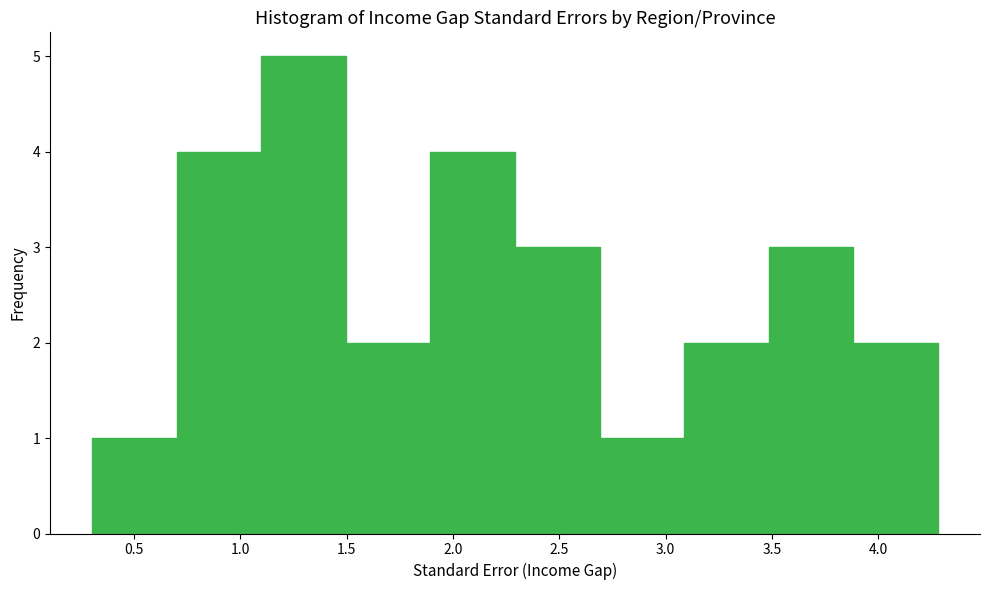

How tall is the bar that spans 1.9 to 2.3 on the x-axis? Neither the bar edges nor the heights are printed on the chart, so give them approximately, as read against the axes.

4